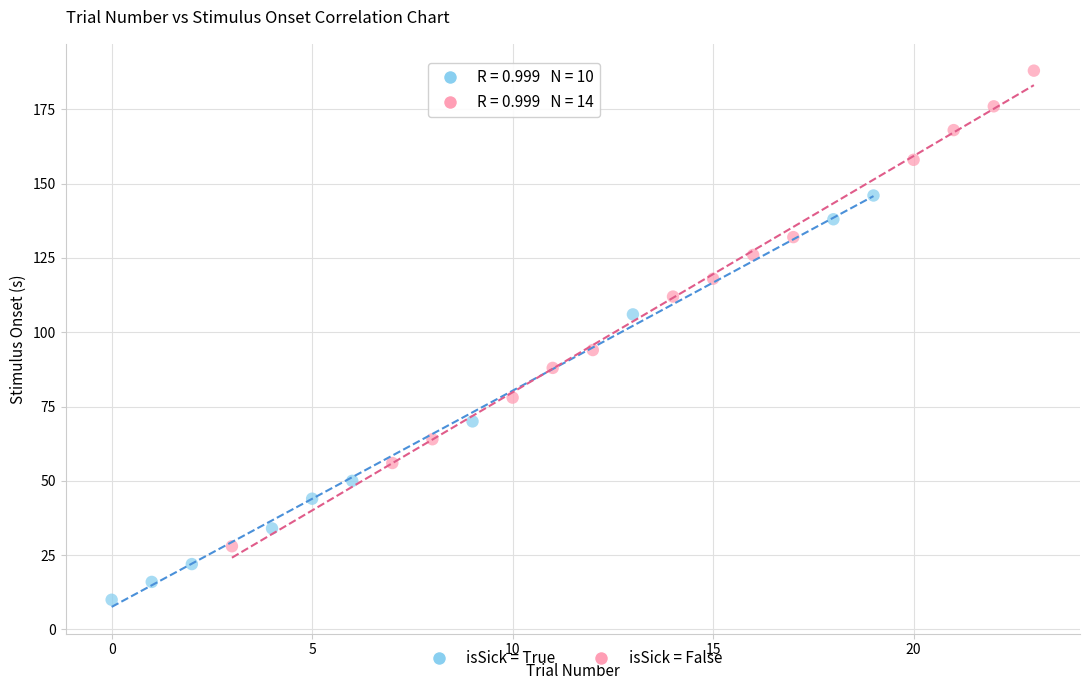

Which series contains the lowest Y value?

isSick = True